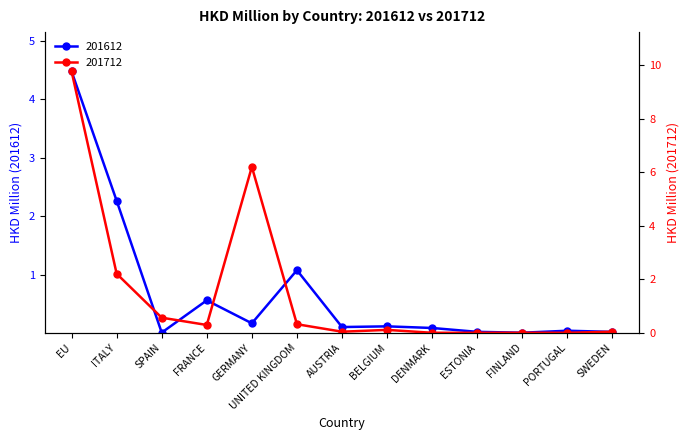

Which category has the highest value across all series?

EU